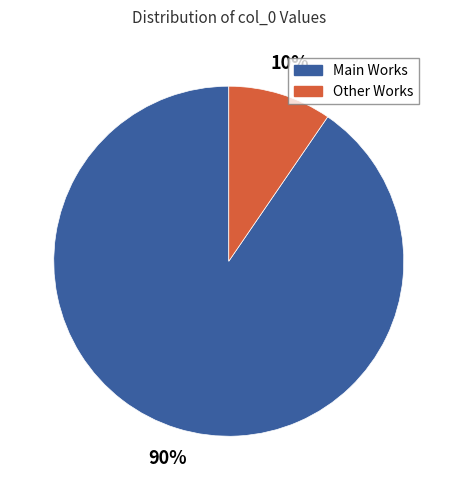

Is there any slice that represents more than half of the pie?

Yes